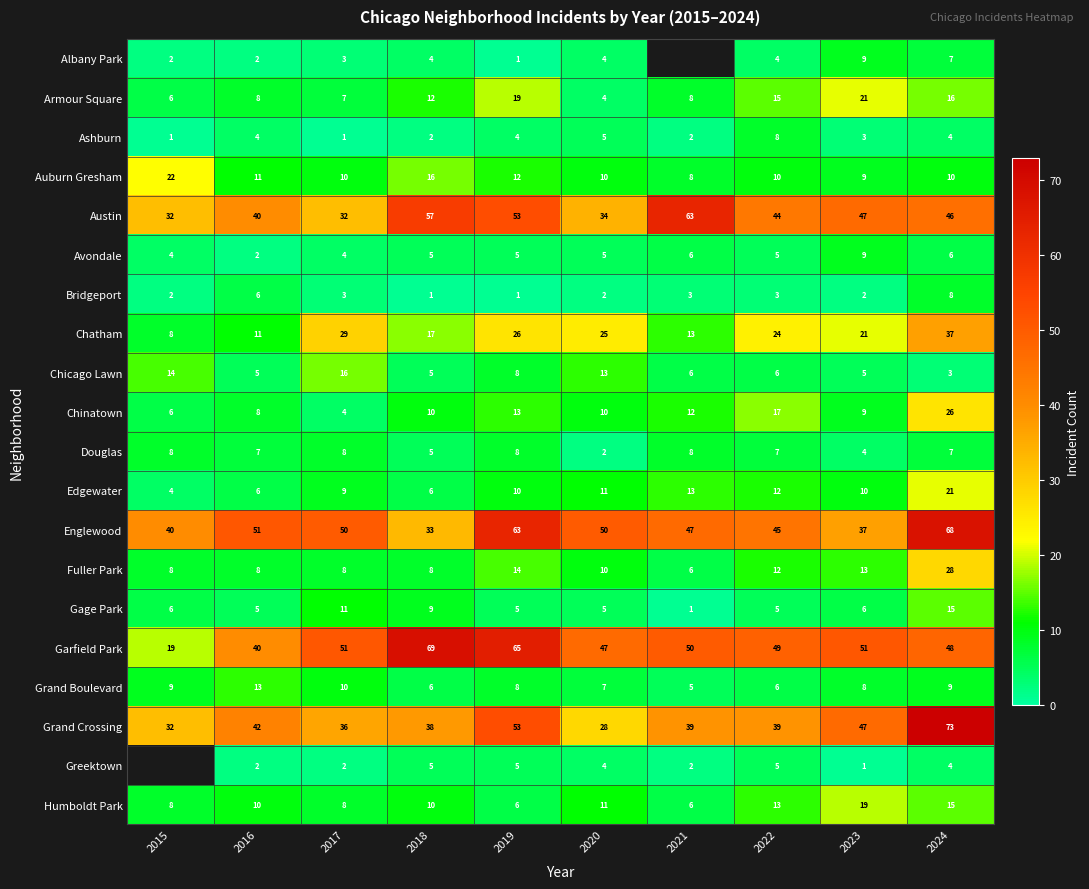

Which has a higher value, 2019 or 2024?

2024